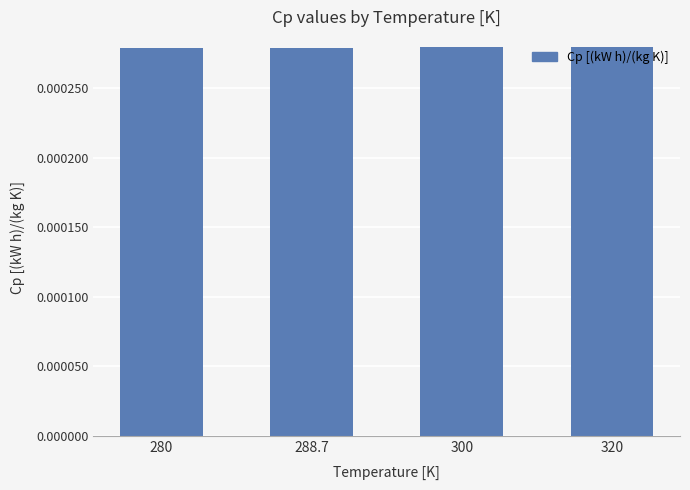

Count the values in the range 0 to 1.

4